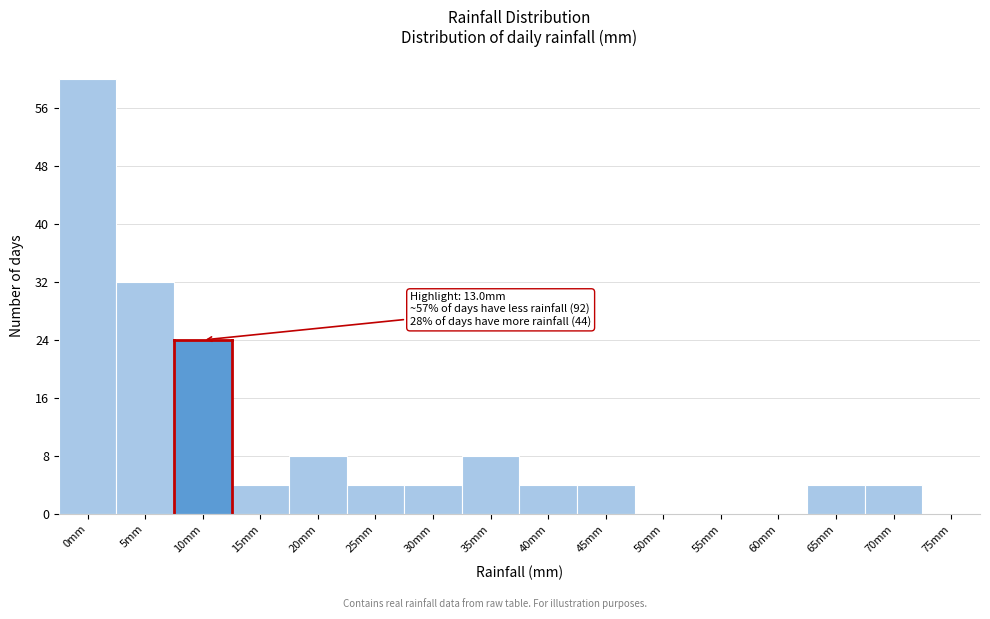

Reading left to right, what are all the values shown in this chart?

0mm=60	5mm=32	10mm=24	15mm=4	20mm=8	25mm=4	30mm=4	35mm=8	40mm=4	45mm=4	50mm=0	55mm=0	60mm=0	65mm=4	70mm=4	75mm=0